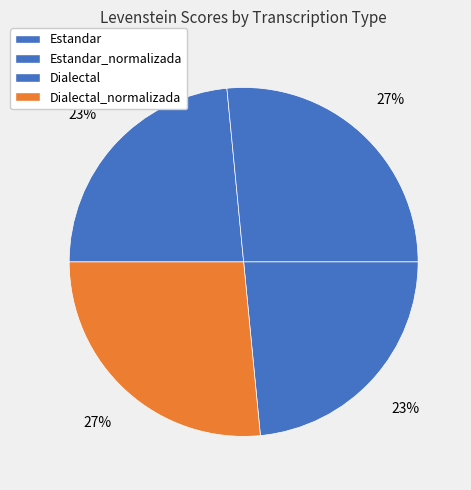

Which slice is the largest?

Estandar_normalizada